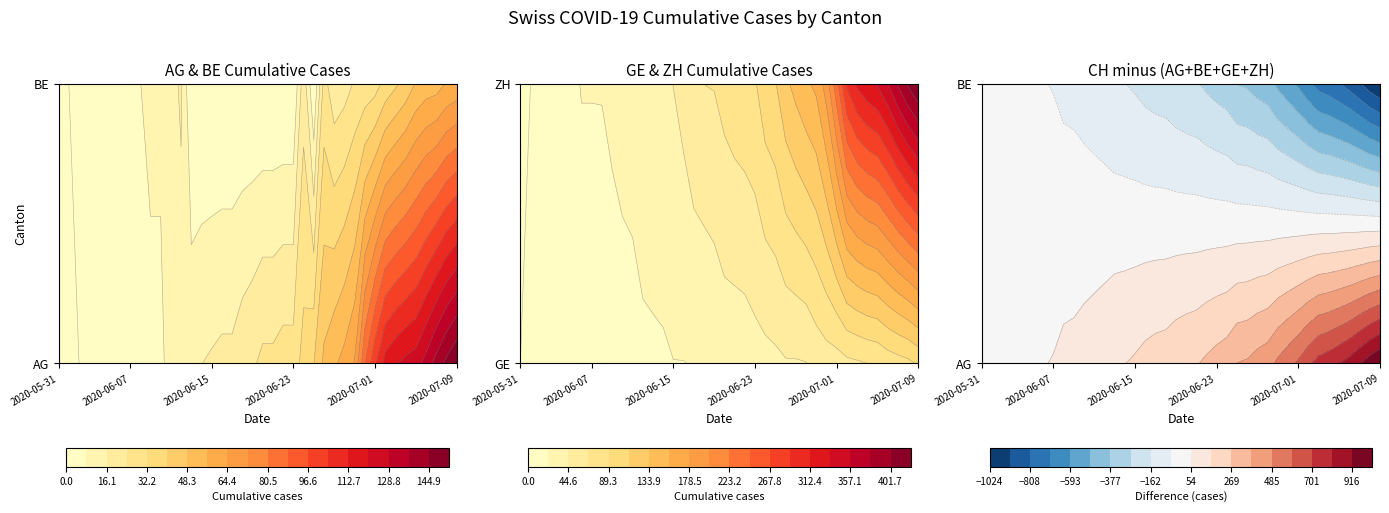

Which category has the lowest value in the CH series?

2020-05-31